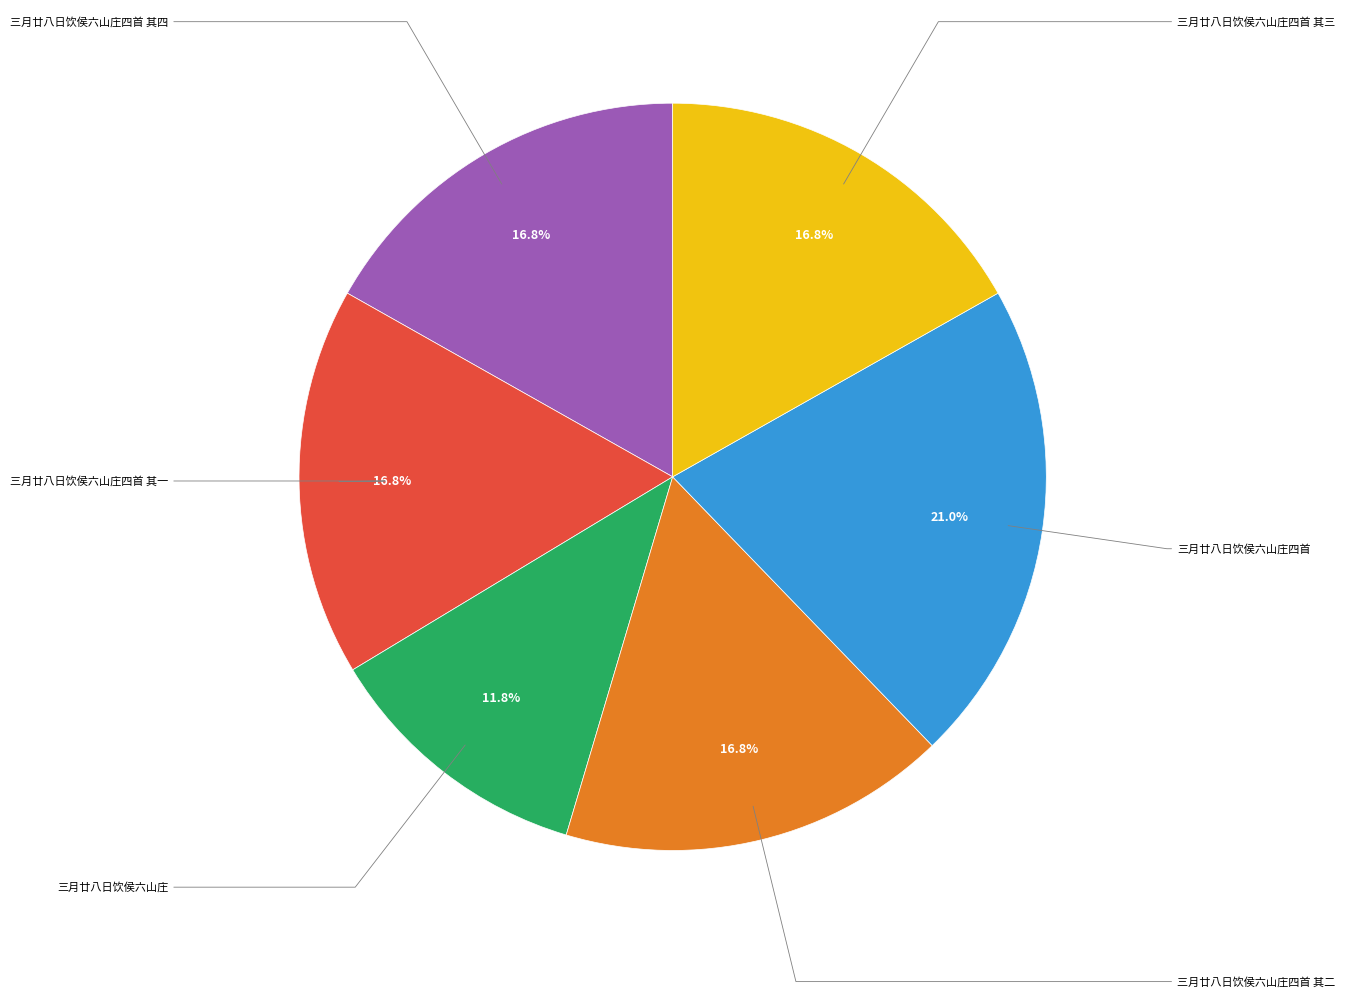

The 三月廿八日饮侯六山庄 slice represents 12% of the pie. True or false?

True